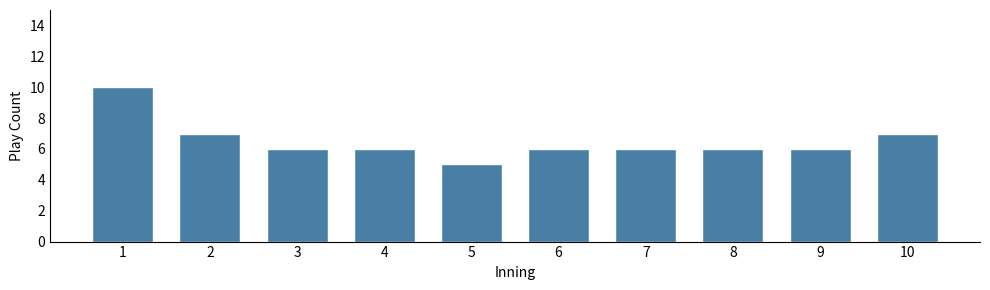

Reading right to left, what are all the values shown in this chart?

10=7	9=6	8=6	7=6	6=6	5=5	4=6	3=6	2=7	1=10